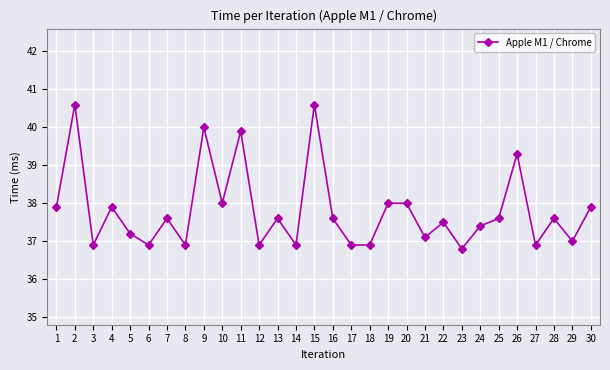

What is the average value?

37.8